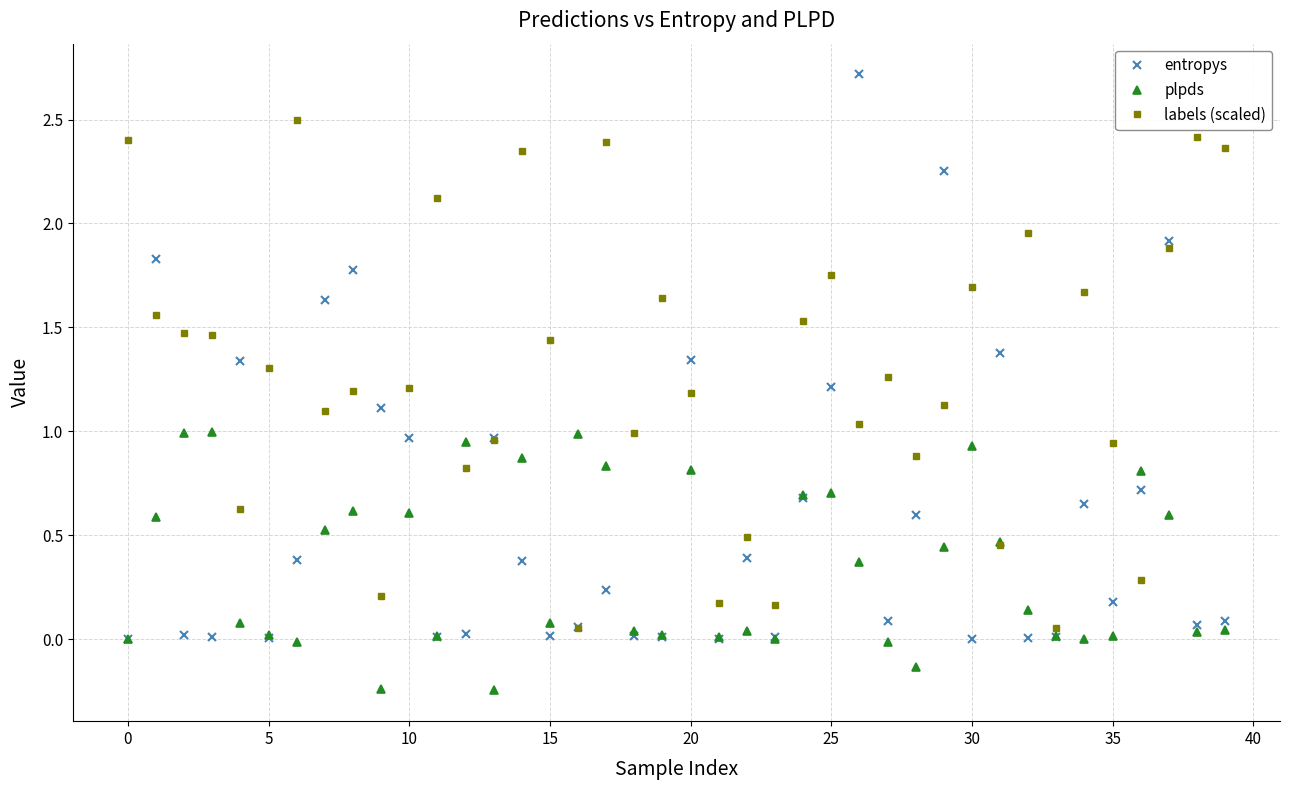

Which series has the widest spread of values?

entropys